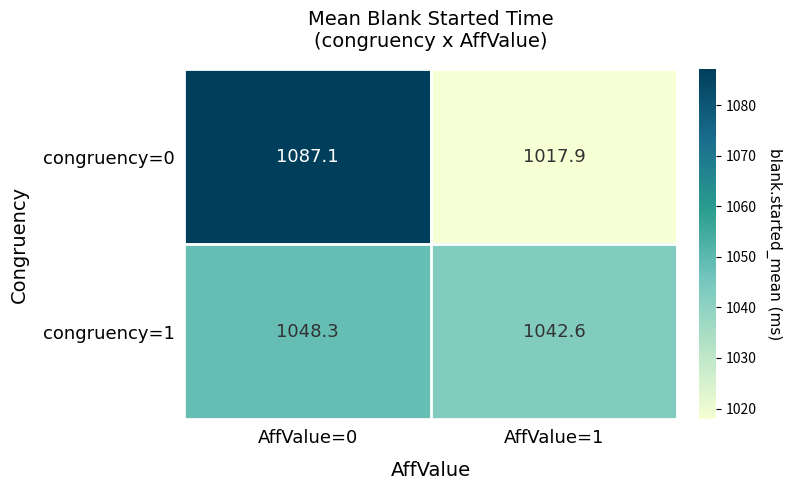

What is the total value across all series at AffValue=1?

2060.5